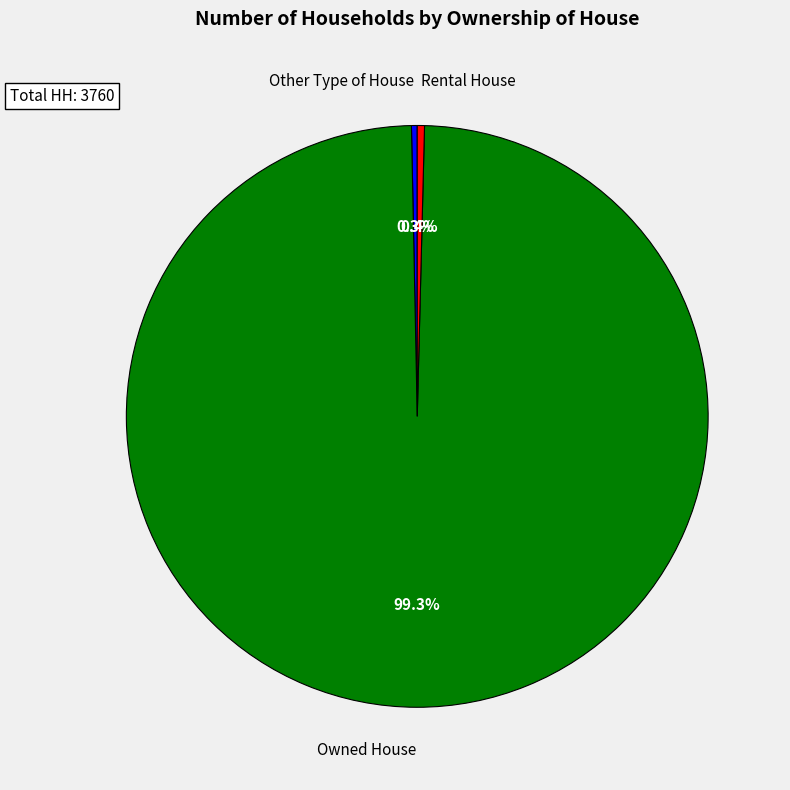

What is the ratio of the value at Owned House to the value at Rental House?

248.9